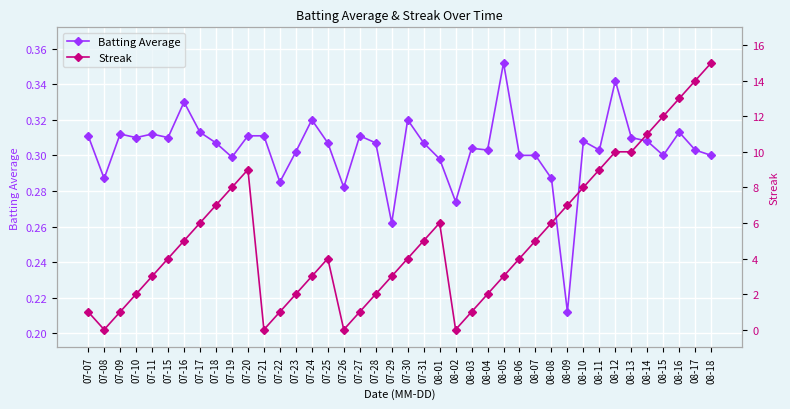

The Batting Average series shows 0.3 at 07-24. True or false?

True